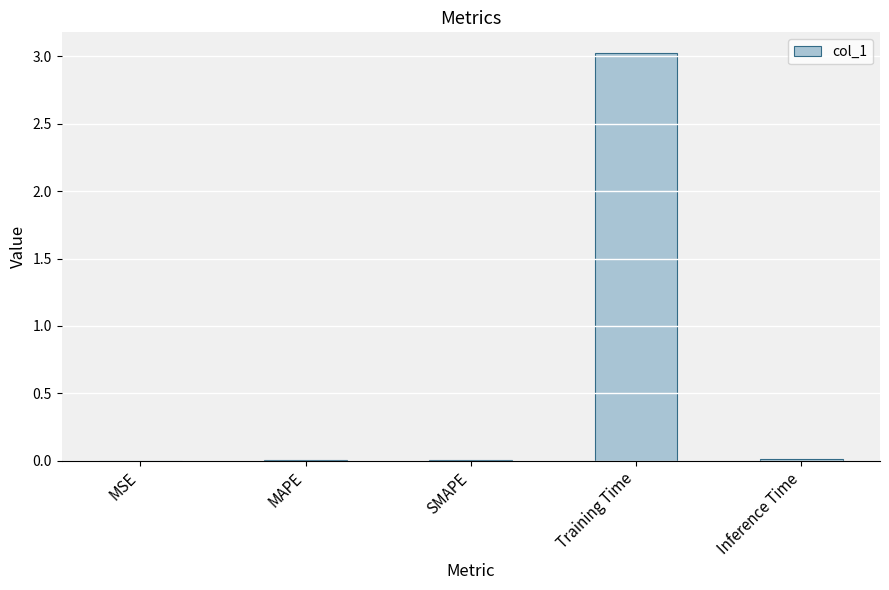

What is the maximum value shown in the chart?

3.0